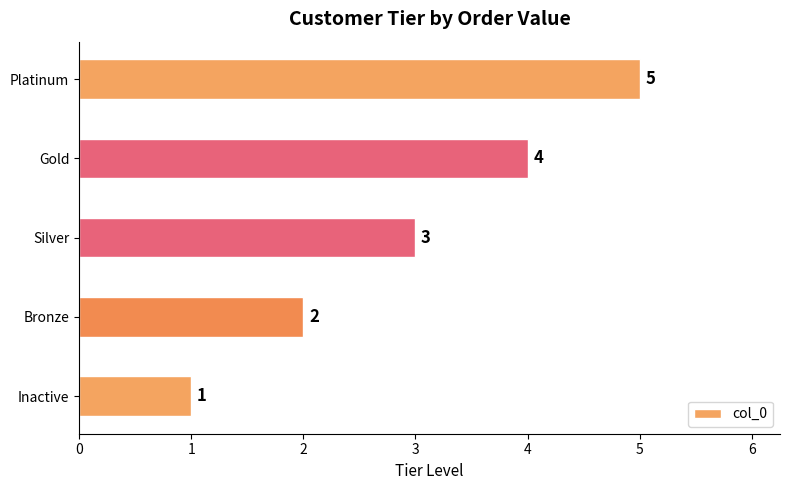

The chart shows a value of 3 at Silver. True or false?

True